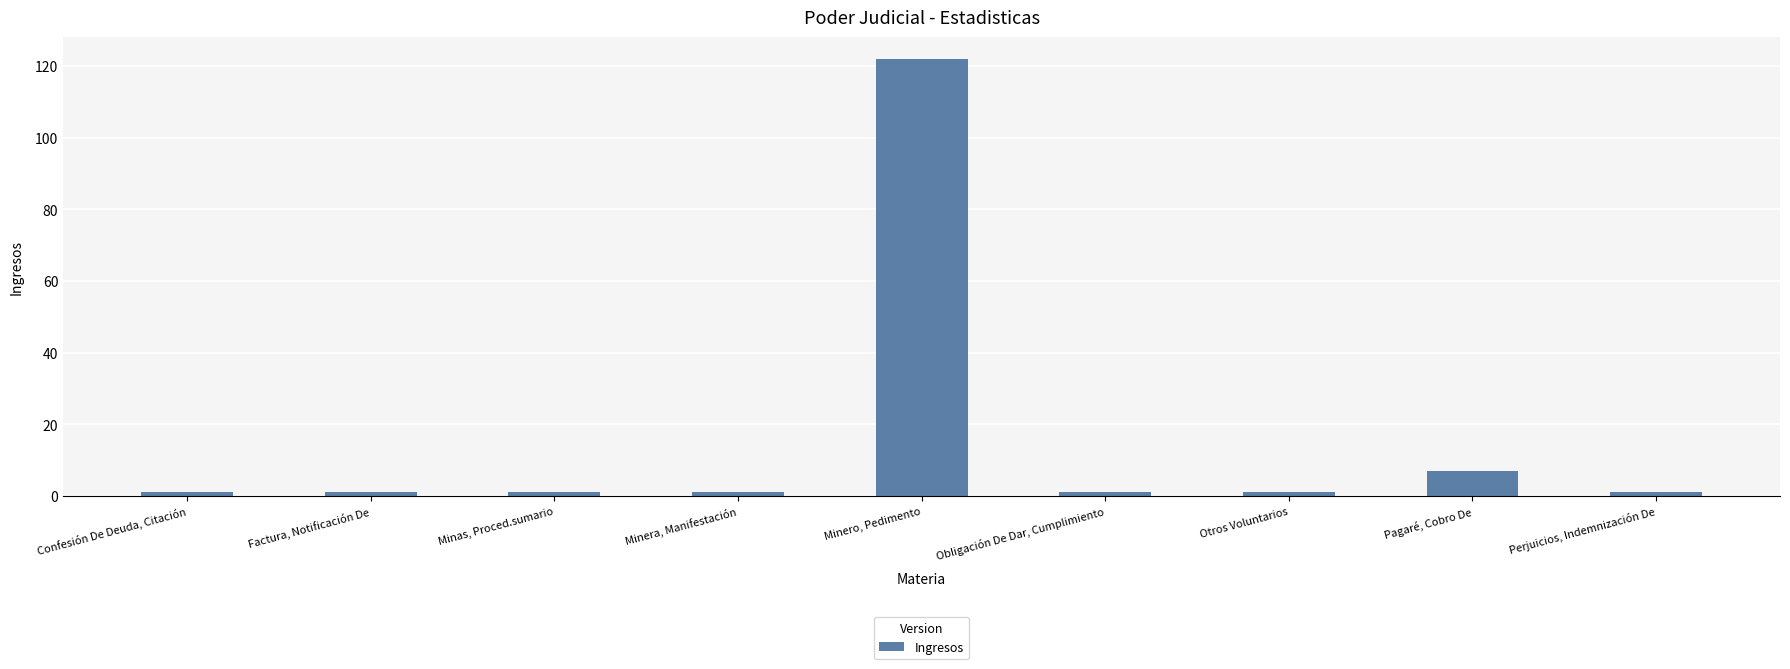

Approximately how many times larger is the value at Minas, Proced.sumario compared to Perjuicios, Indemnización De?

1.0